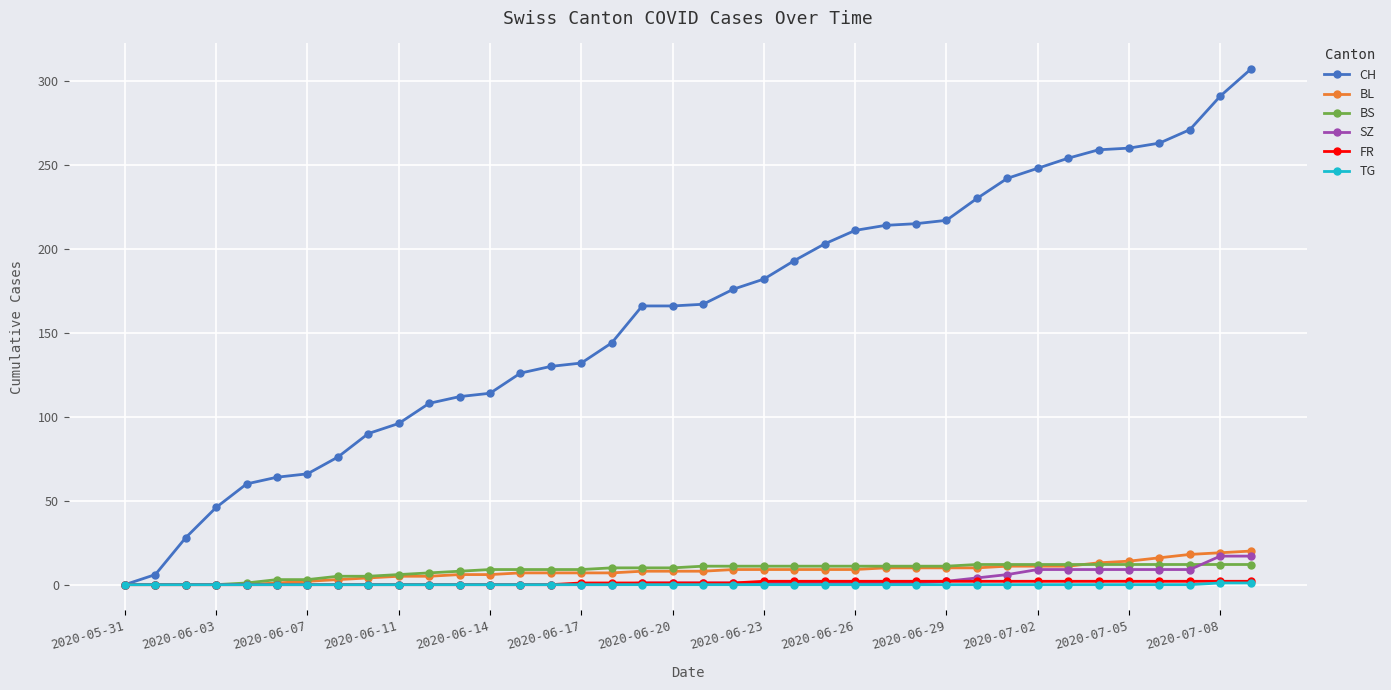

At how many categories does at least one series exceed 35?

35